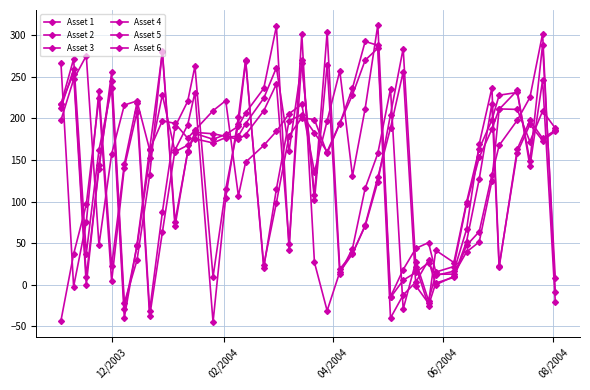

What is the label of the 5th point from the left?

12/2003